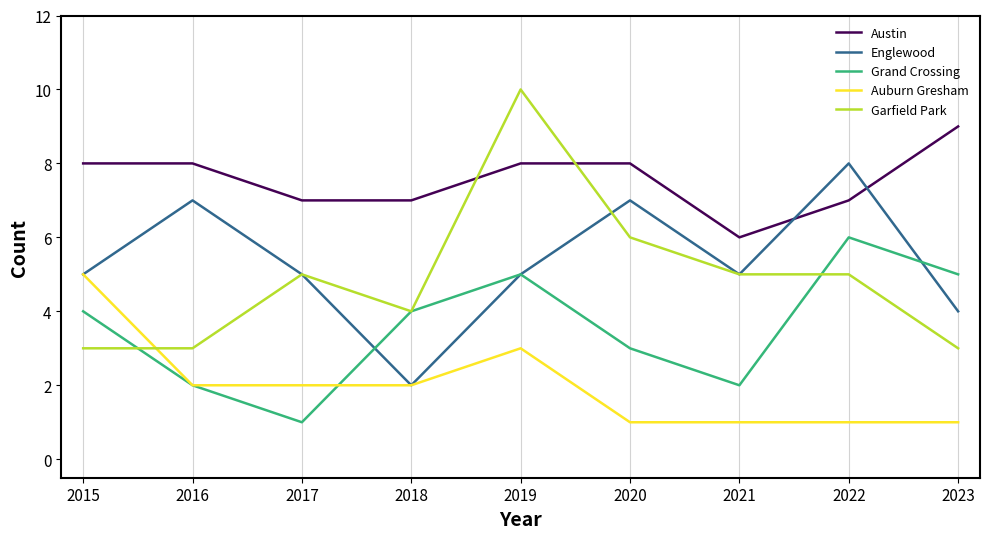

Read the Englewood value at 2021.

5